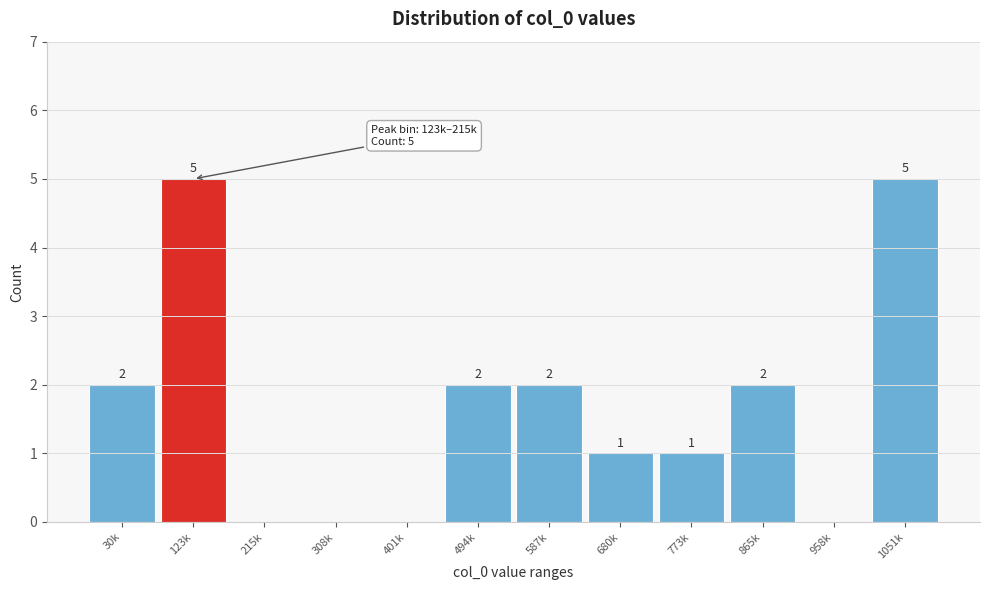

Reading left to right, transcribe all the data shown in this chart.

30k=2	123k=5	215k=0	308k=0	401k=0	494k=2	587k=2	680k=1	773k=1	865k=2	958k=0	1051k=5